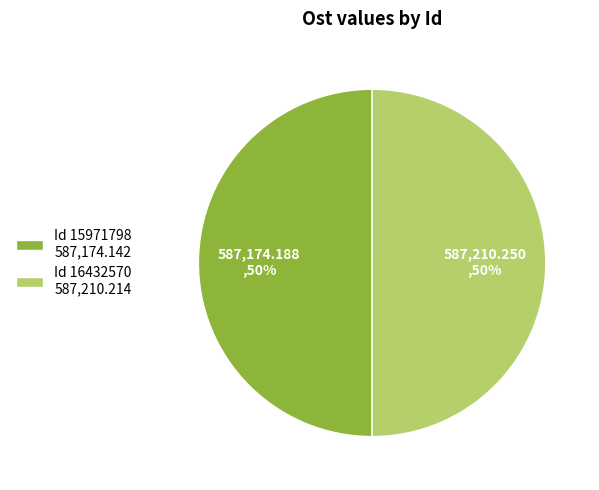

What is the ratio of the value at Id 16432570 587,210.214 to the value at Id 15971798 587,174.142?

1.0